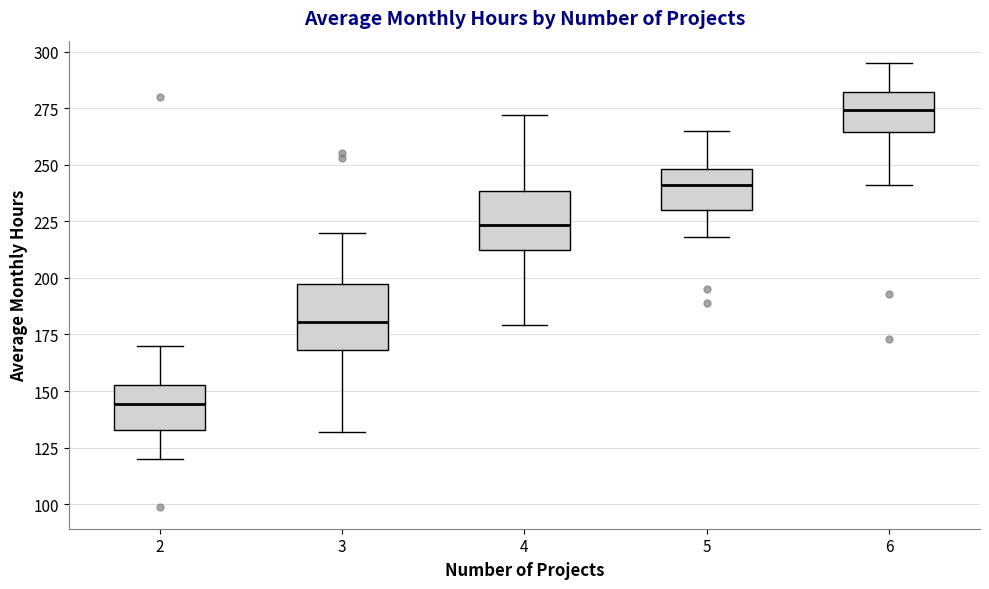

Where does the upper whisker of the box at x = 5 end on the y-axis? The values are not printed on the chart, so give them approximately, as read against the axis.

265